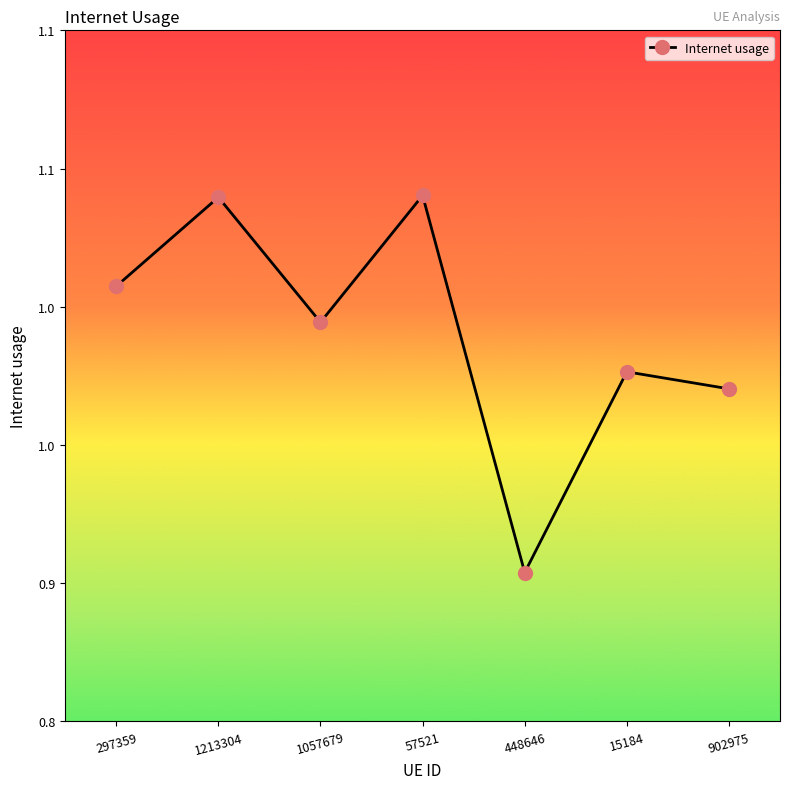

Approximately how many times larger is the value at 448646 compared to 297359?

0.9